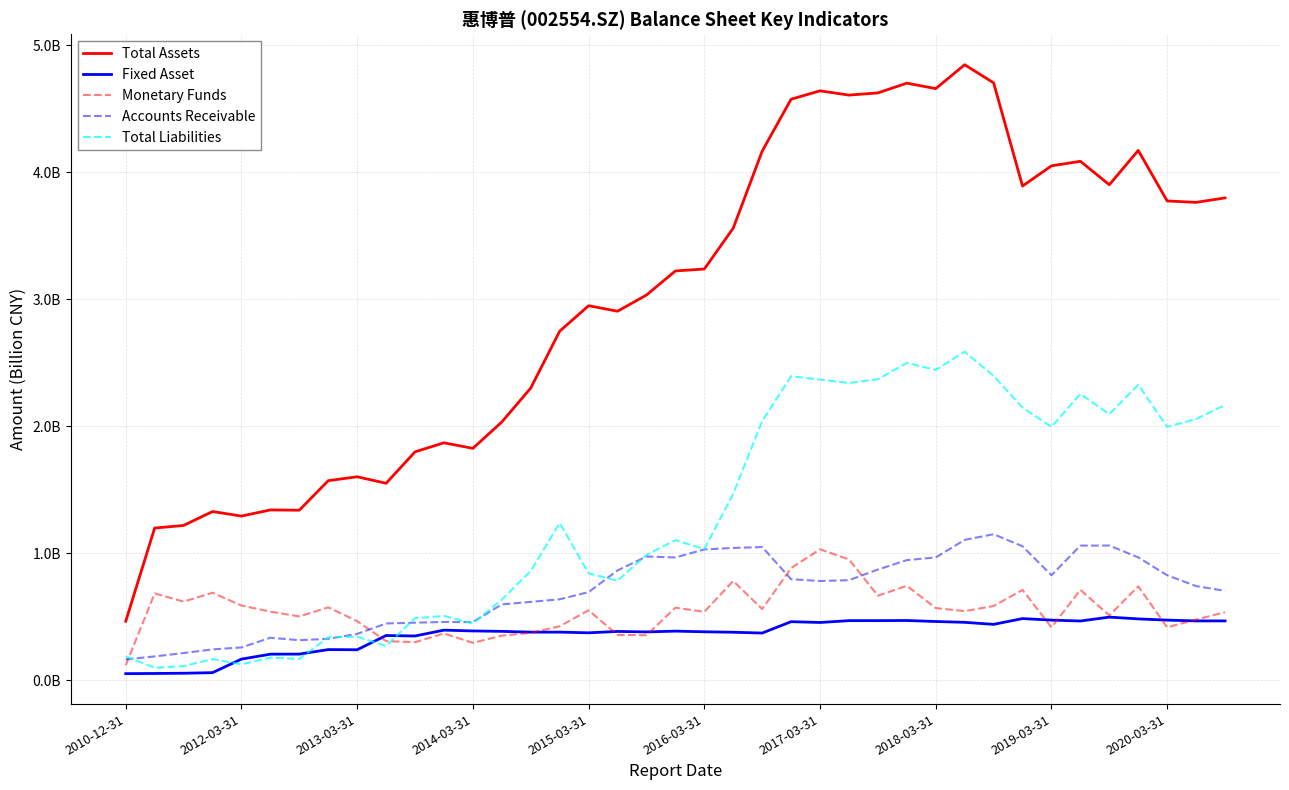

Does the chart have visible grid lines?

Yes